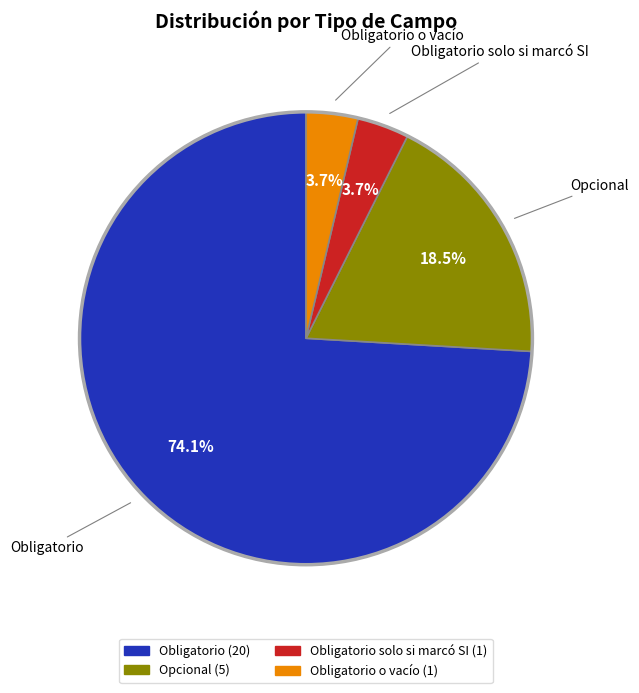

How many slices are in this pie chart?

4